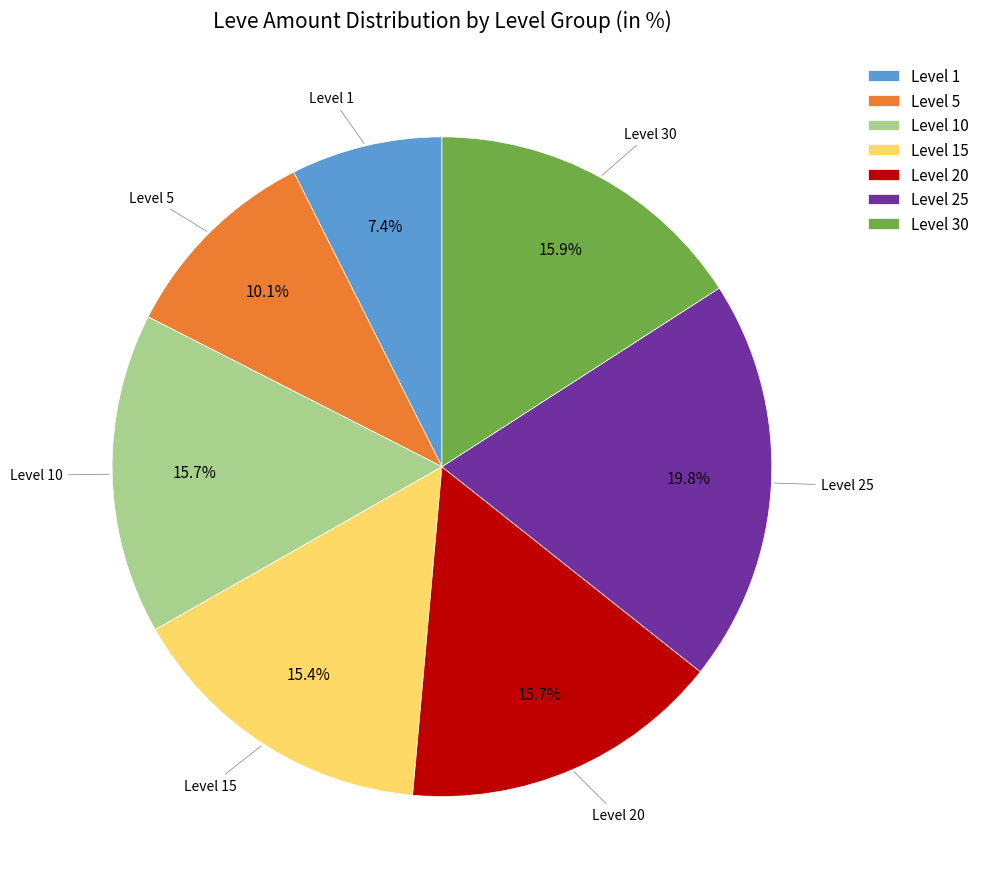

Does any single category account for the majority?

No